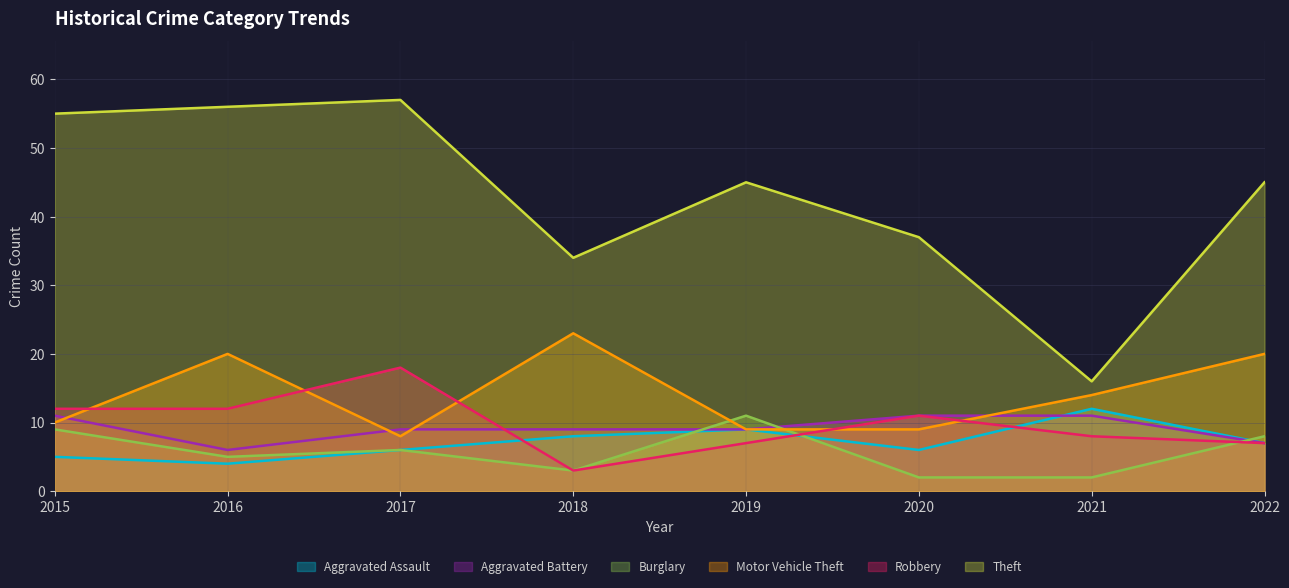

Which series ends up on top after the final intersection of Robbery and Aggravated Battery?

Aggravated Battery